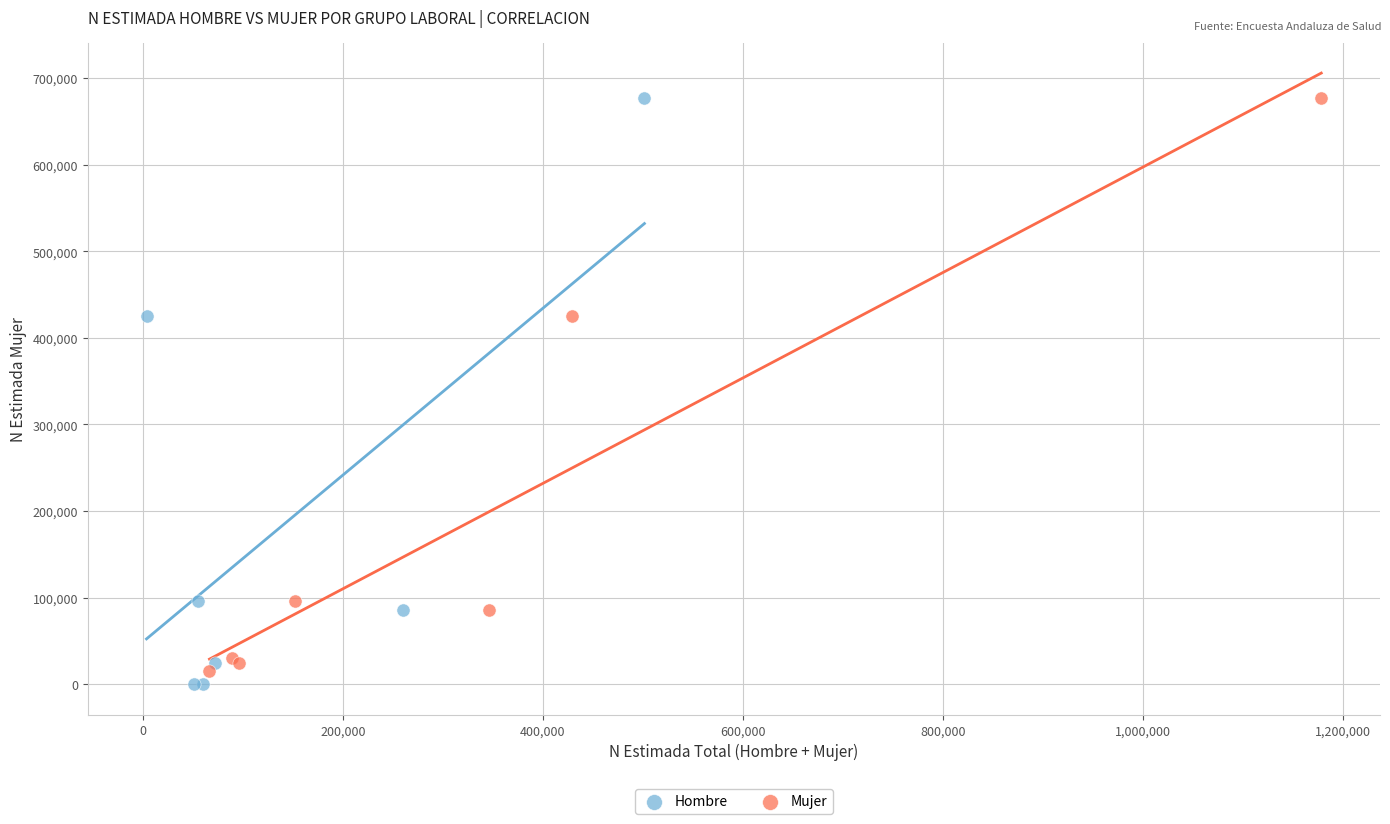

Which series has the largest Y range (max minus min)?

Hombre